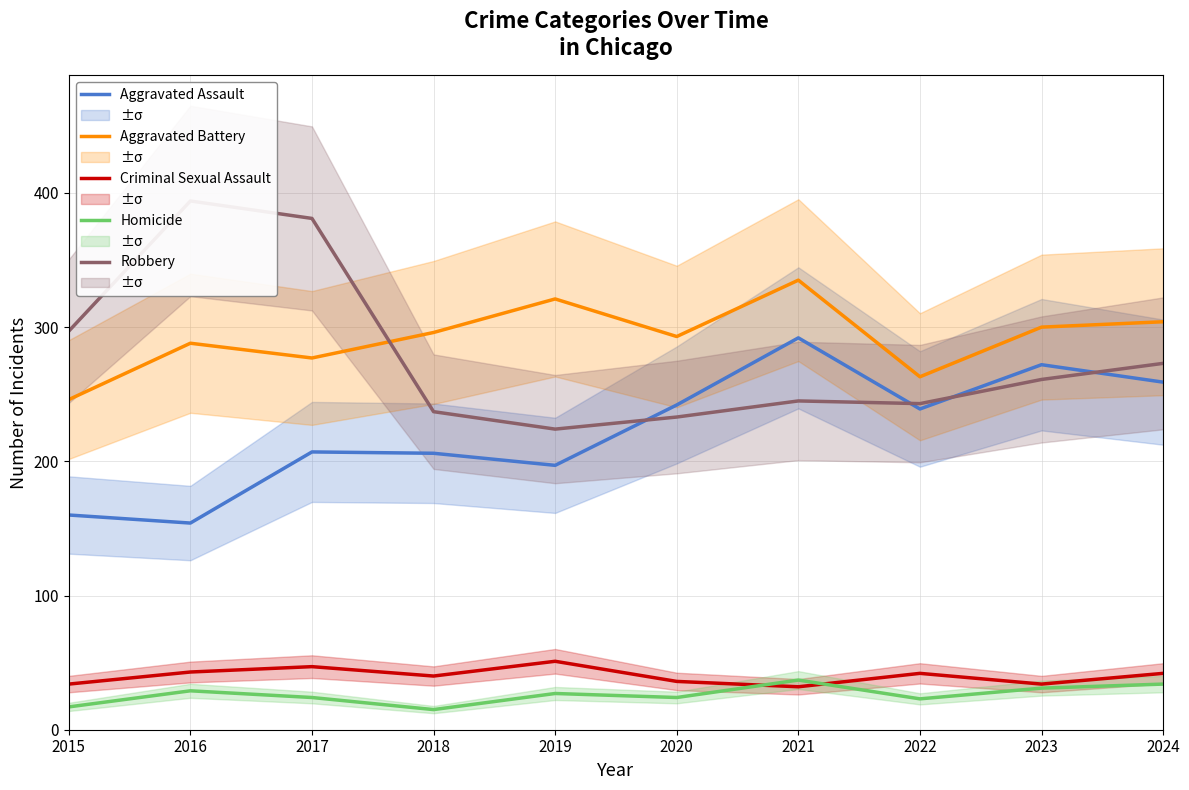

What is the smallest value displayed?

15